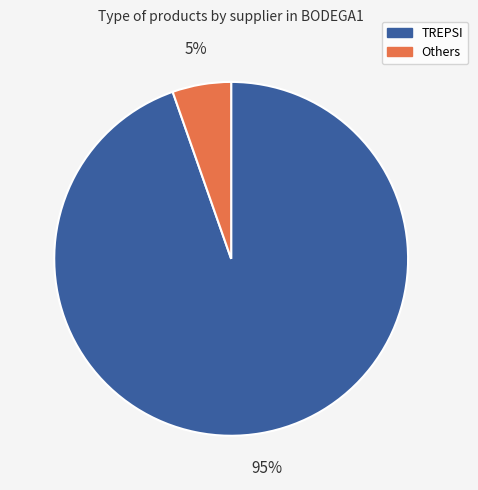

Which category has the biggest portion of the pie?

TREPSI